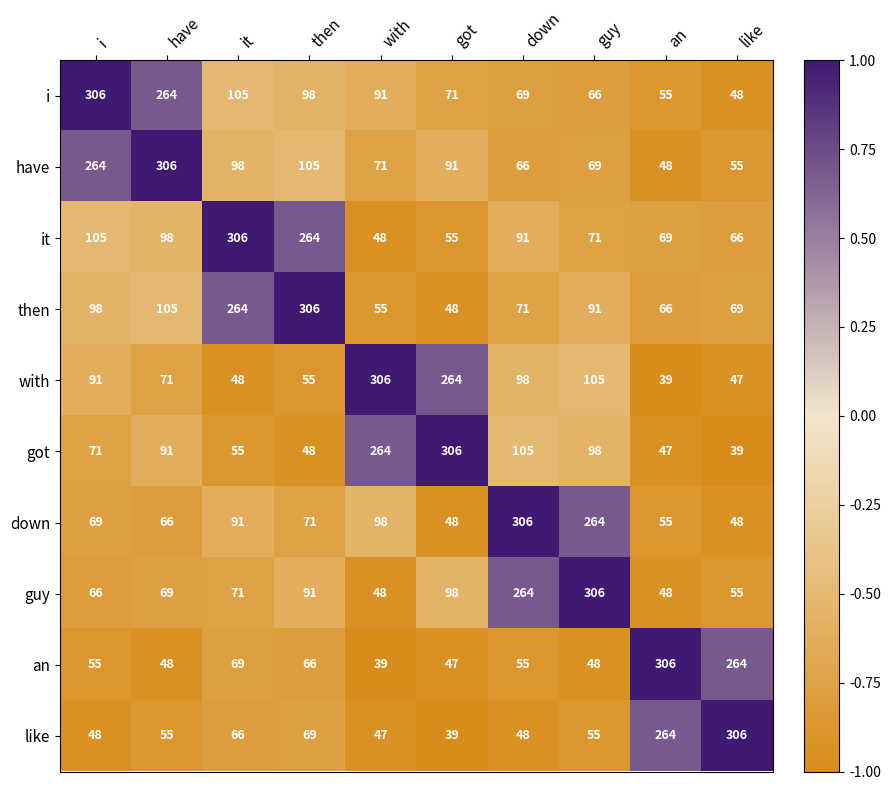

What is the maximum value shown in the chart?

306